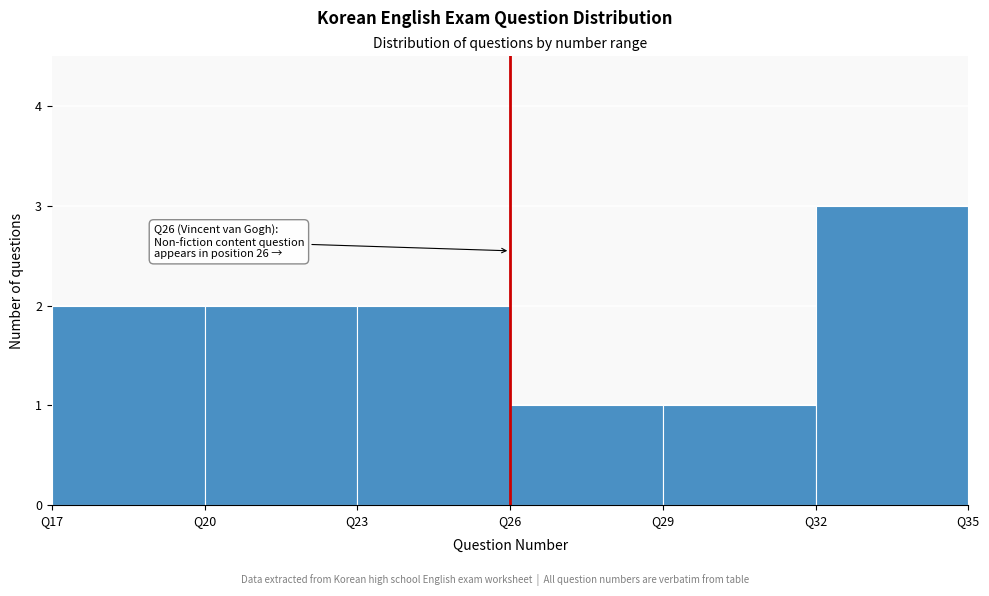

Which range on the x-axis has the tallest bar?

32 to 35